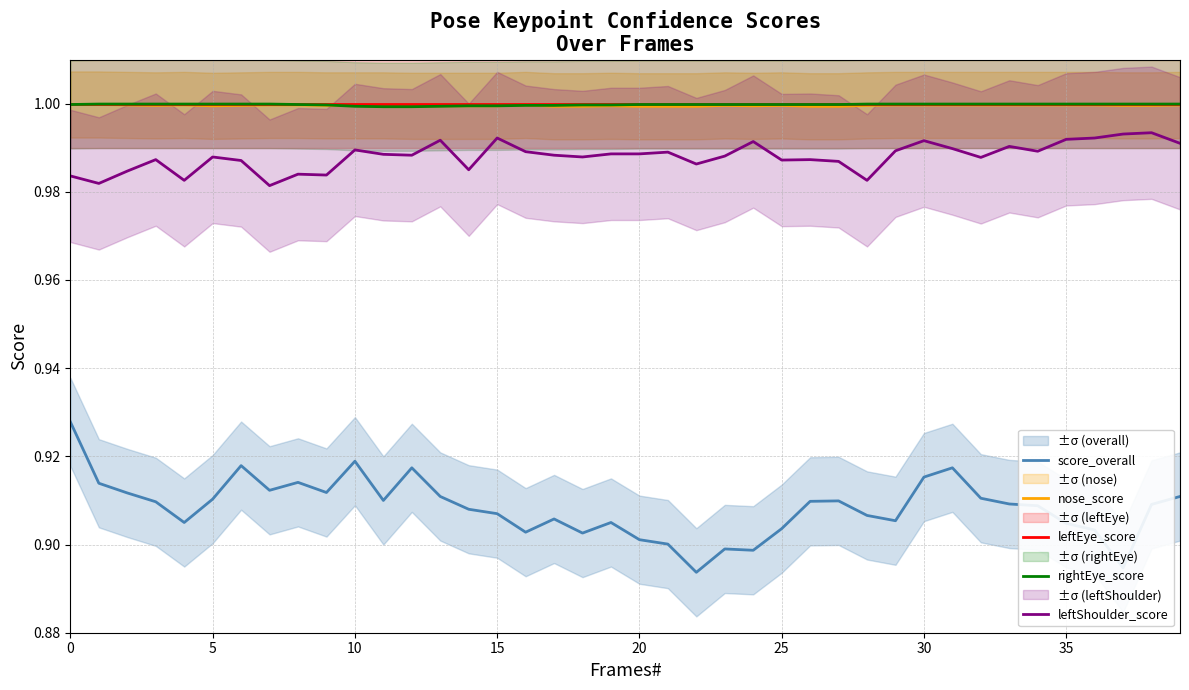

How many categories are shown in the chart?

40